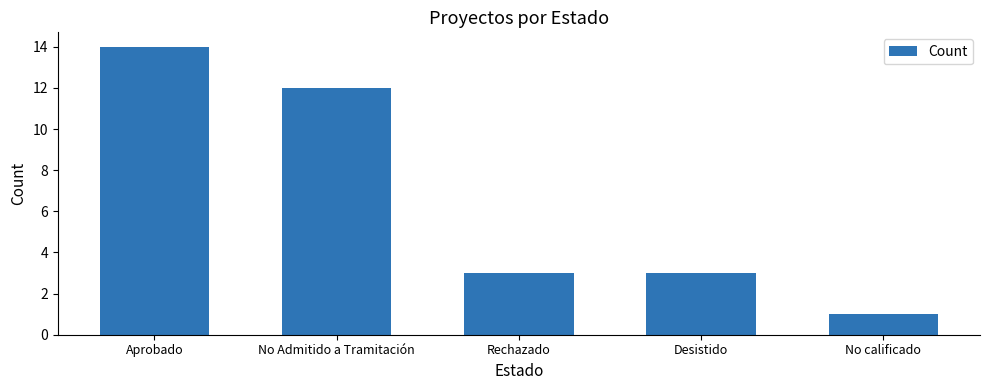

What is the ratio of the value at No calificado to the value at No Admitido a Tramitación?

0.1